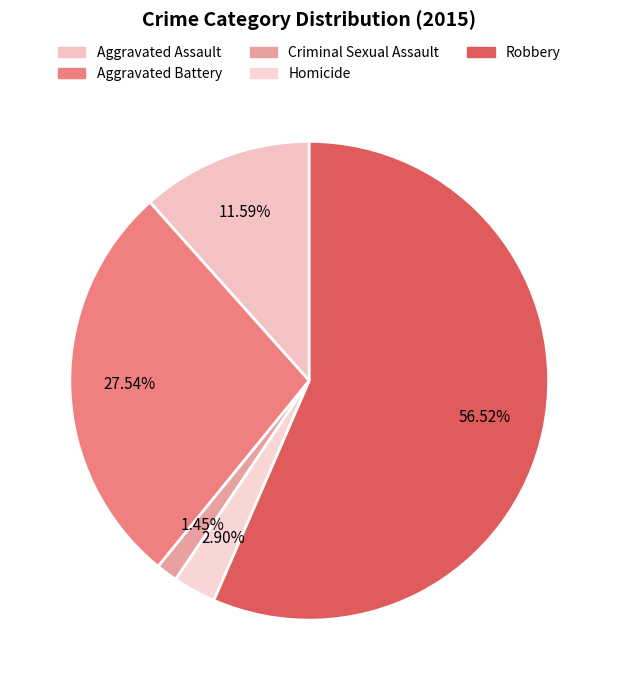

What portion of the pie excludes Robbery?

43.5%